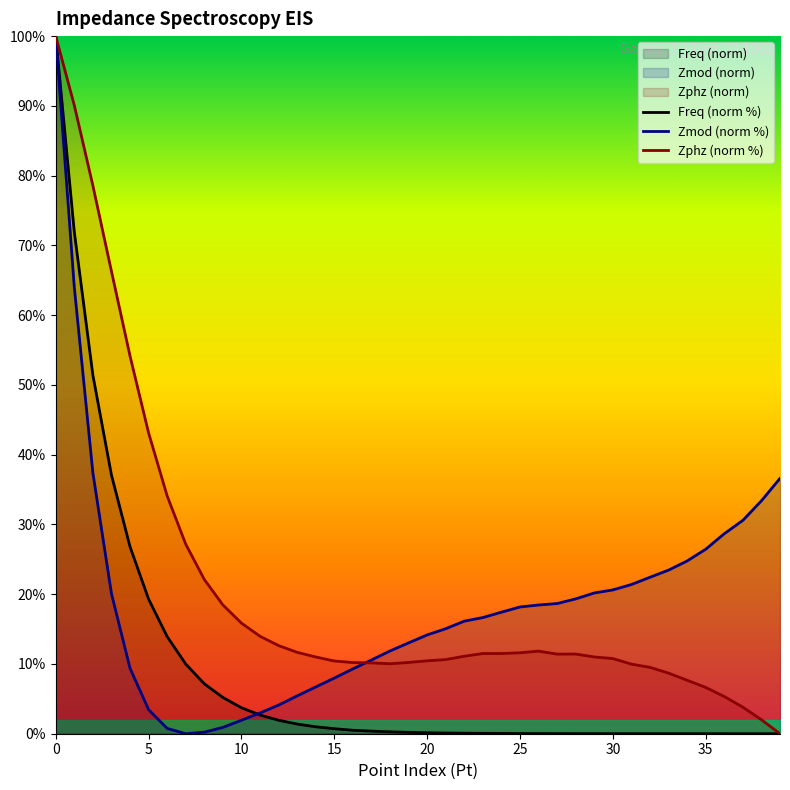

What is the value of the Freq (norm %) point at the 9th from the left?

7.2